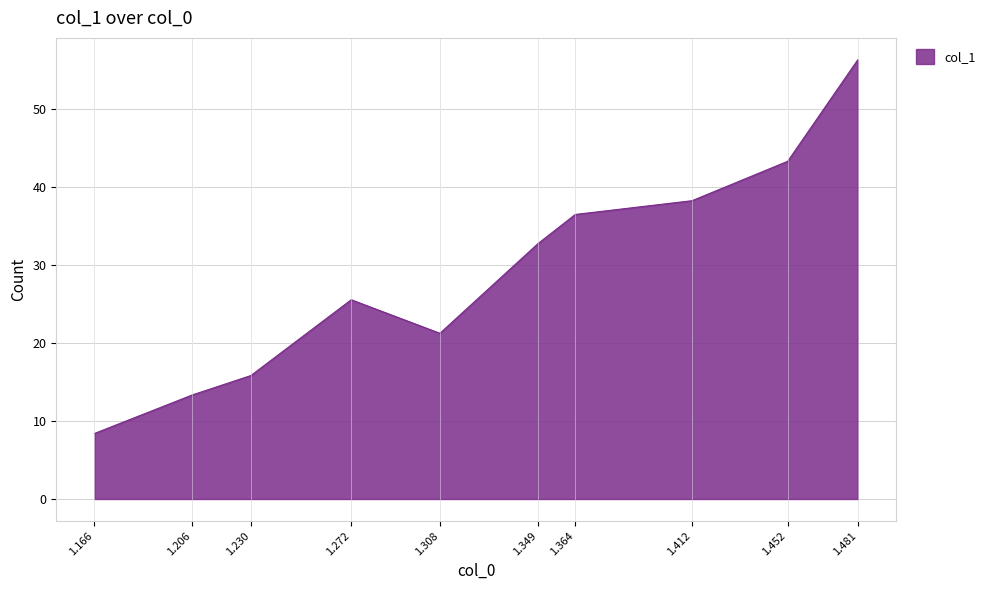

Does the chart display data point markers on the line(s)?

No